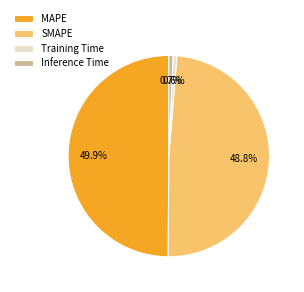

Is it true that SMAPE is 43% of the pie?

False